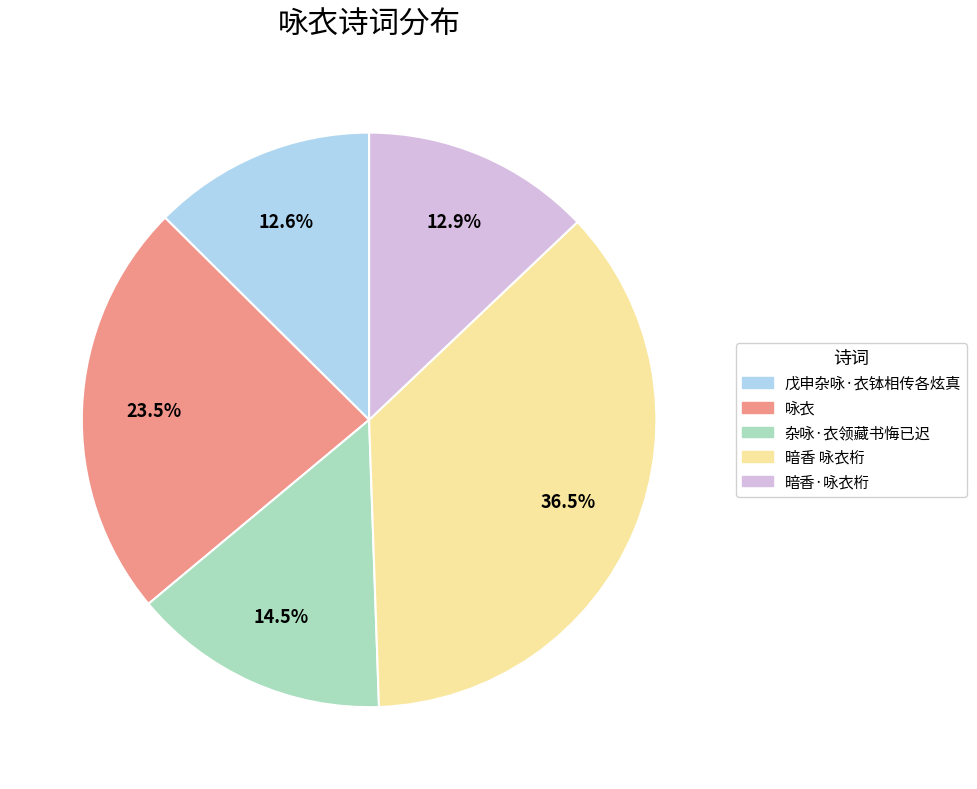

Count the number of slices in the pie.

5